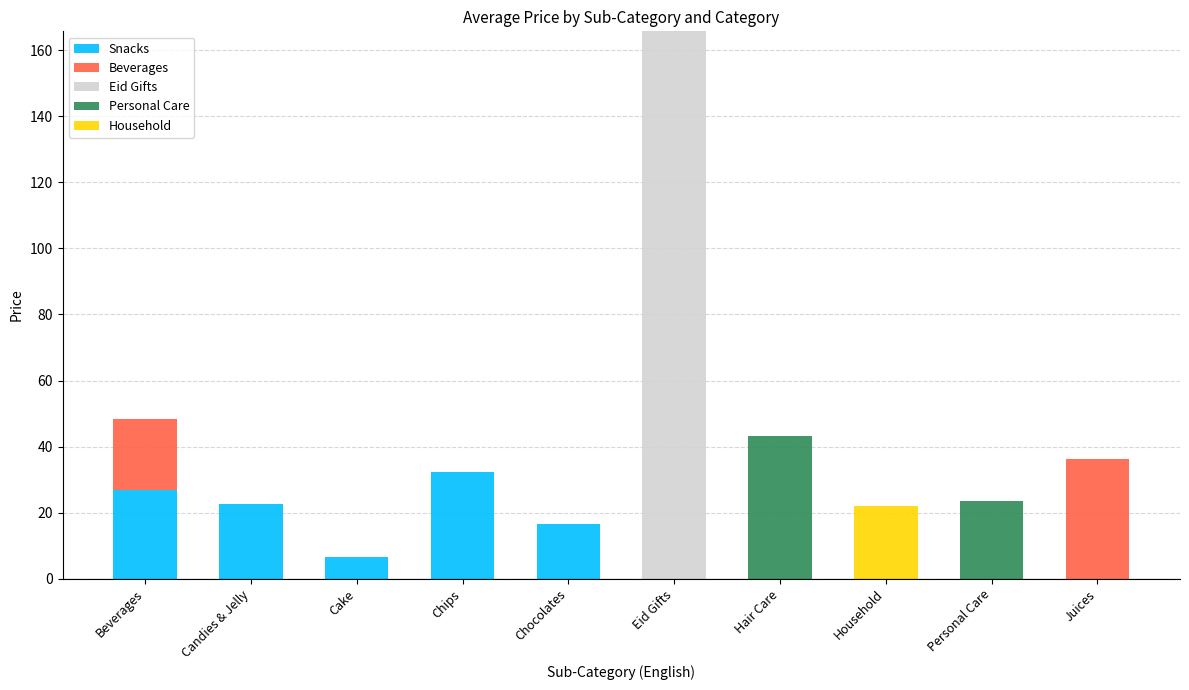

What is the highest value of the Snacks series?

32.4